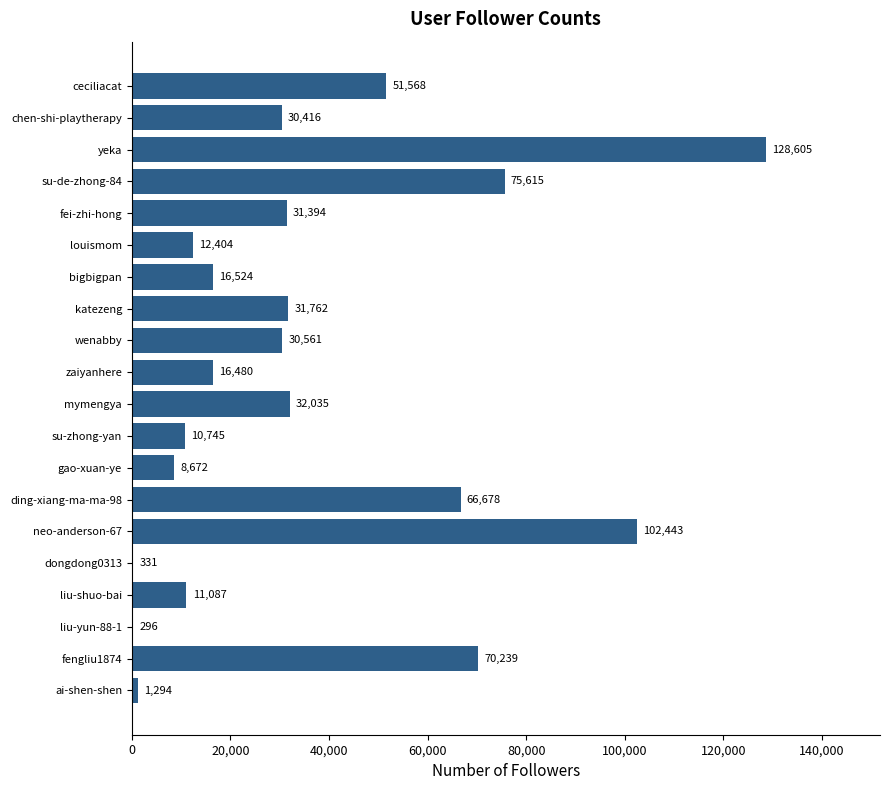

What is the maximum value shown in the chart?

128605